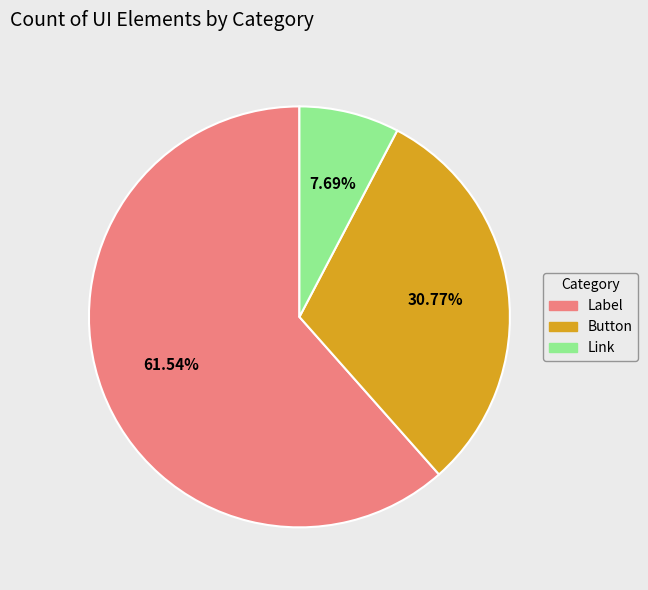

True or false: Link accounts for 1% of the total.

False